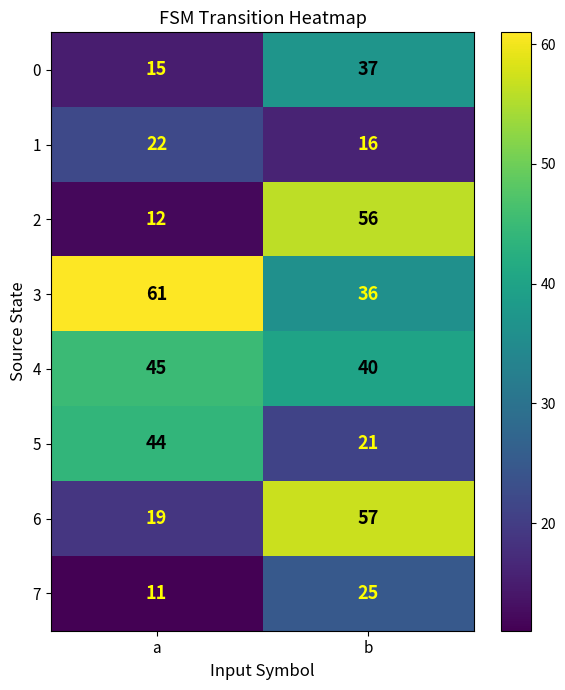

What is the difference between the highest and lowest values at a?

50